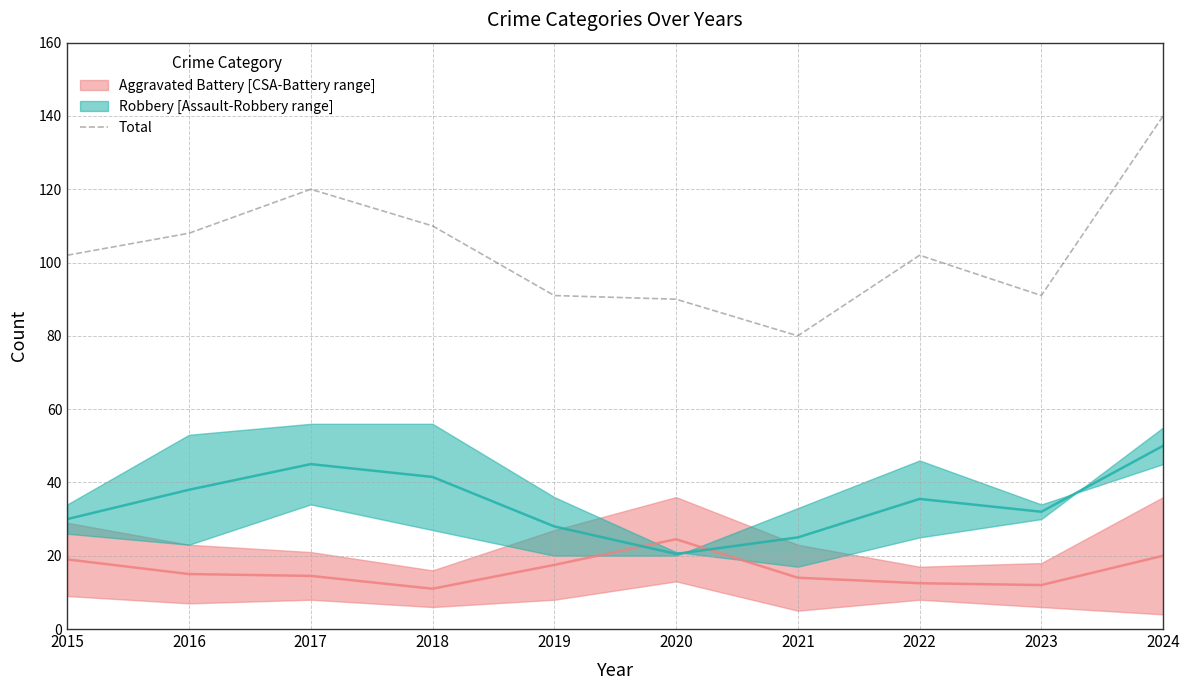

Is this an area chart (filled region under the line)?

No